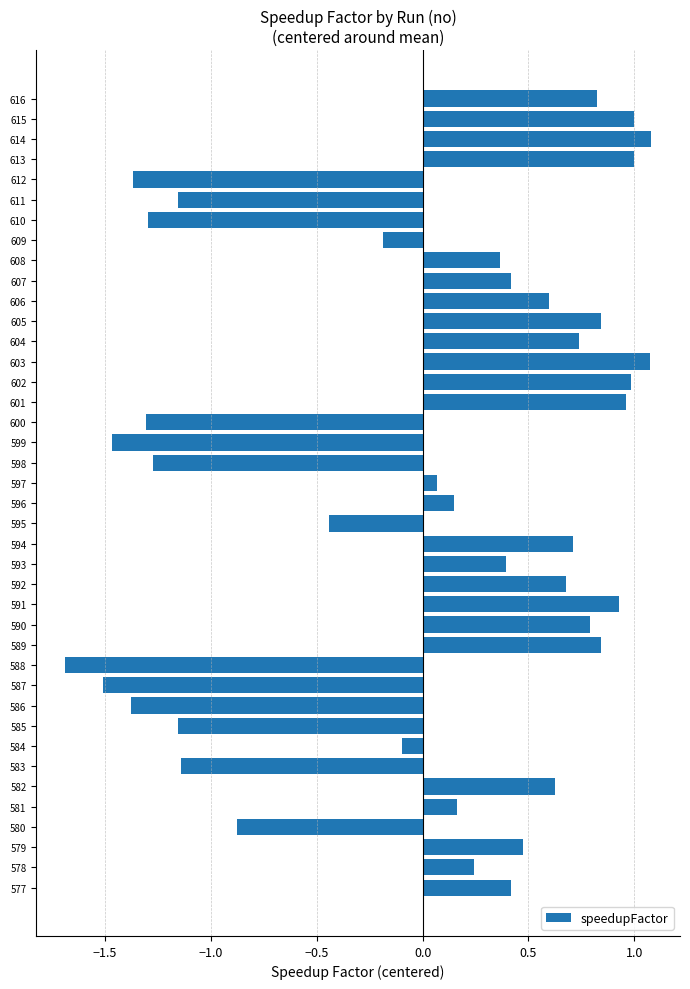

How many values are below 0?

15